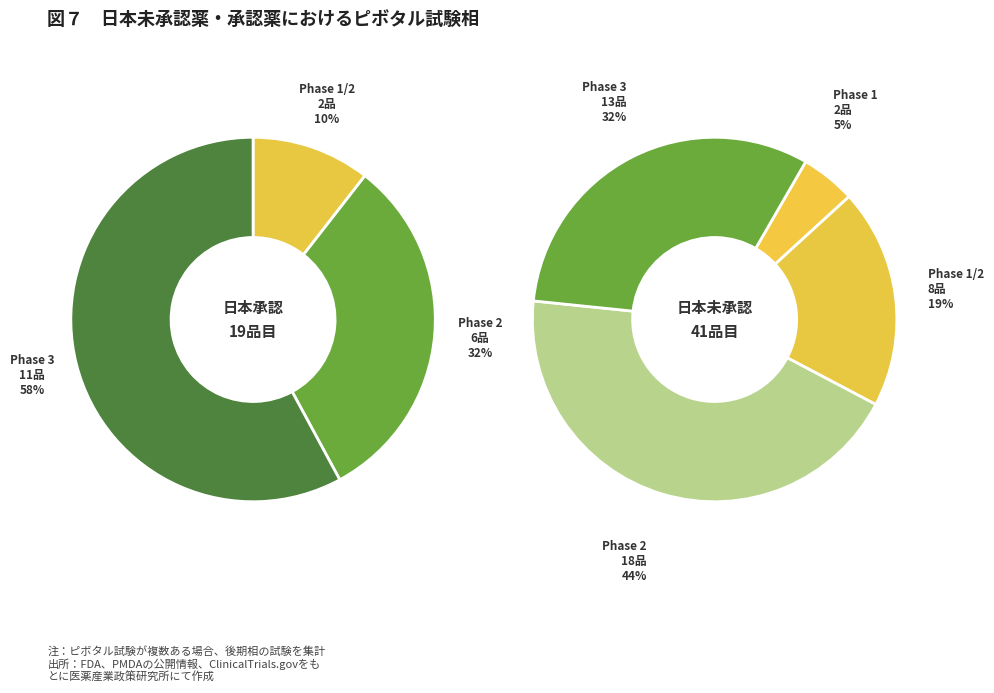

Between 0 and 1, which series saw the biggest shift?

Phase 2